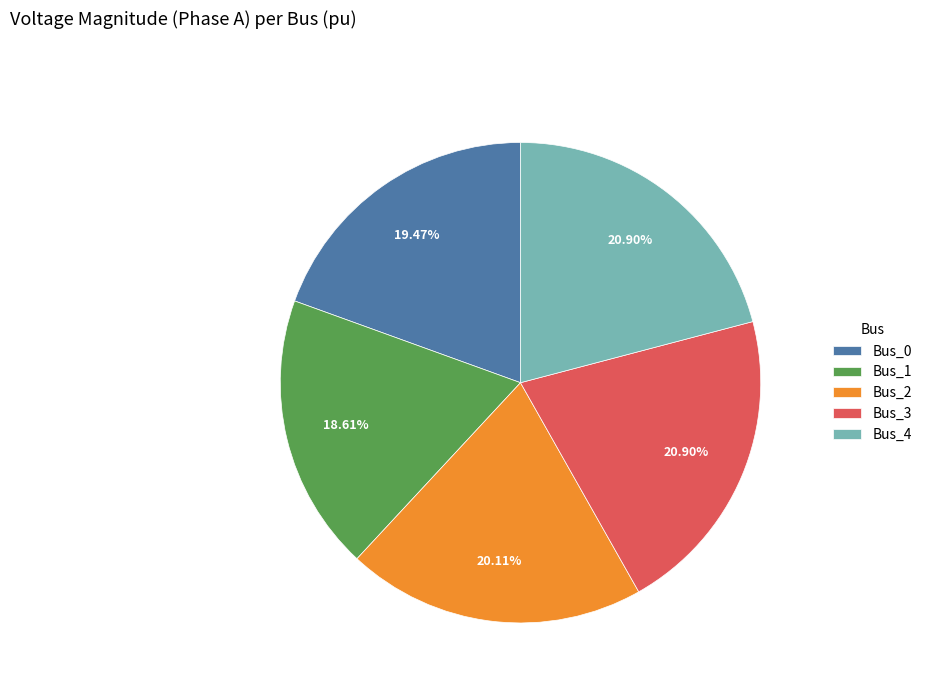

To the nearest percent, what is the average slice percentage?

20%